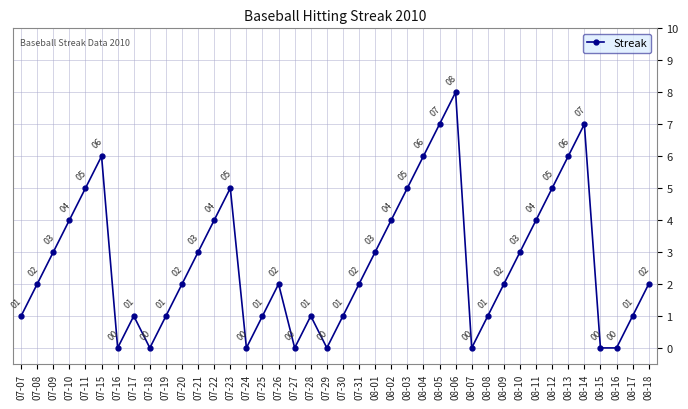

What is the sum of the values at 08-04 and 08-16?

6